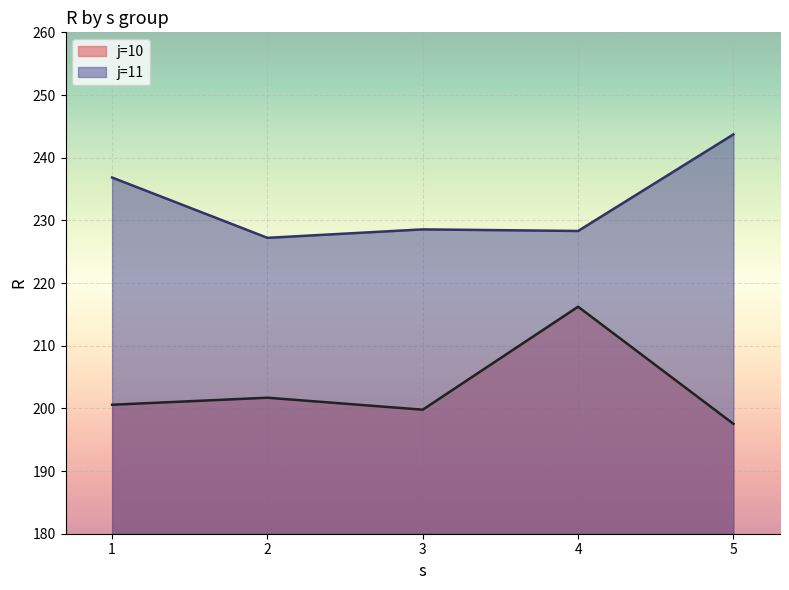

How many categories are shown in the chart?

5